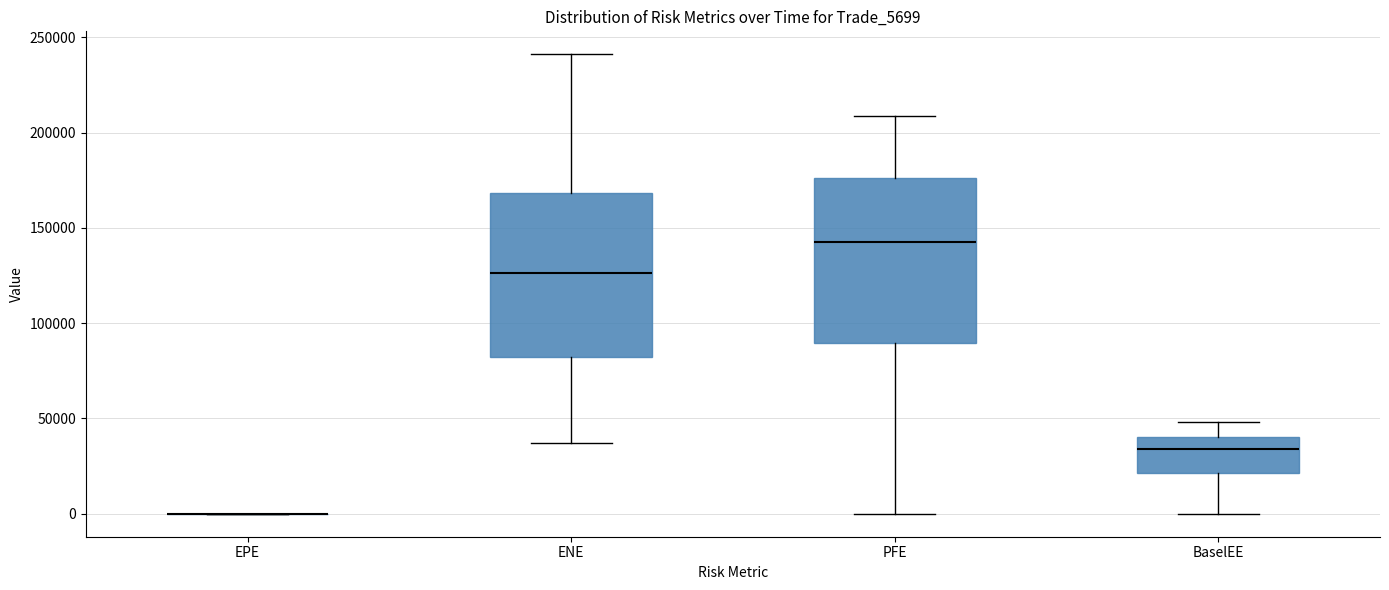

Reading left to right, transcribe this box plot: for each box, give where its median line is, the range the box spans, and where its two whiskers end, as read against the y-axis. The values are not printed on the chart, so give them approximately, as read against the axis.

EPE: box collapsed to a line at 0, whiskers 0 to 0
ENE: median 125000, box 80000 to 170000, whiskers 35000 to 240000
PFE: median 140000, box 90000 to 175000, whiskers 0 to 210000
BaselEE: median 35000, box 20000 to 40000, whiskers 0 to 50000